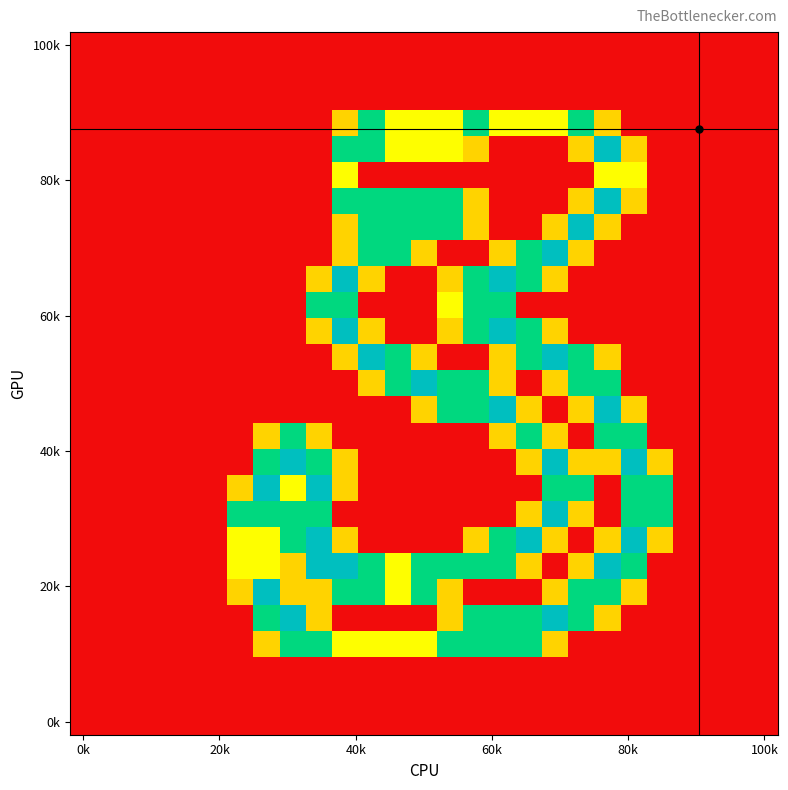

At how many categories does at least one series exceed 1?

17